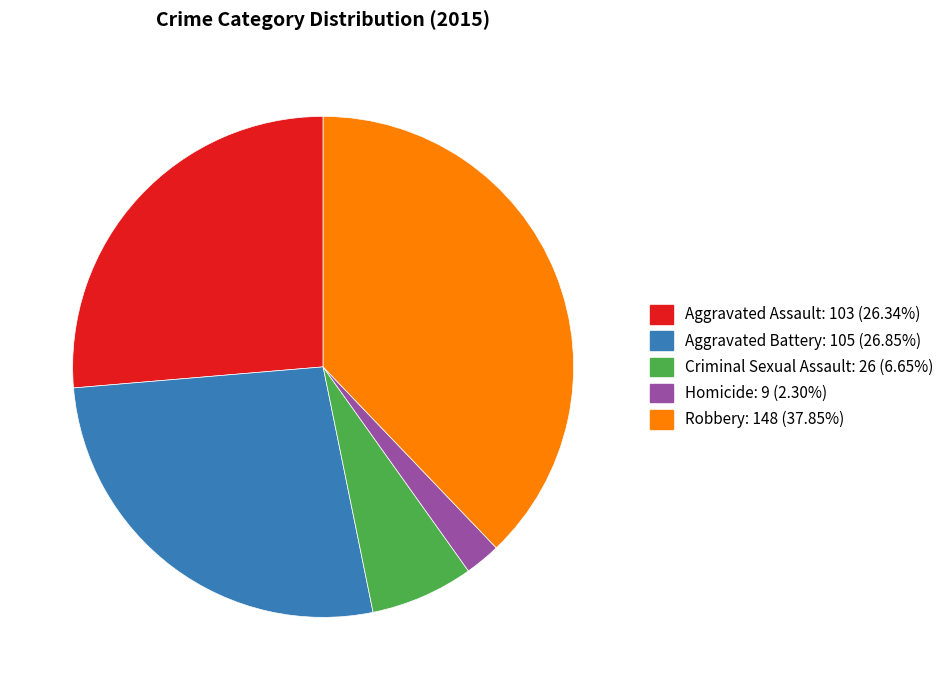

Rank the categories by value from lowest to highest.

Homicide, Criminal Sexual Assault, Aggravated Assault, Aggravated Battery, Robbery